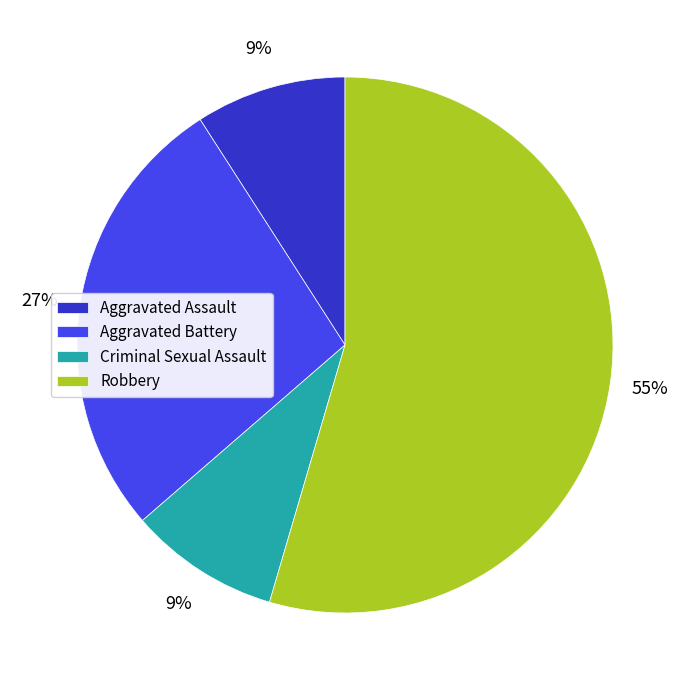

How many segments does this pie chart have?

4